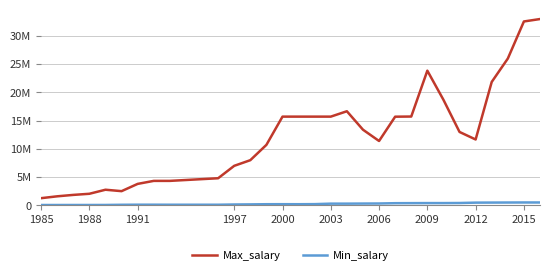

True or false: Max_salary and Min_salary intersect in this chart.

False